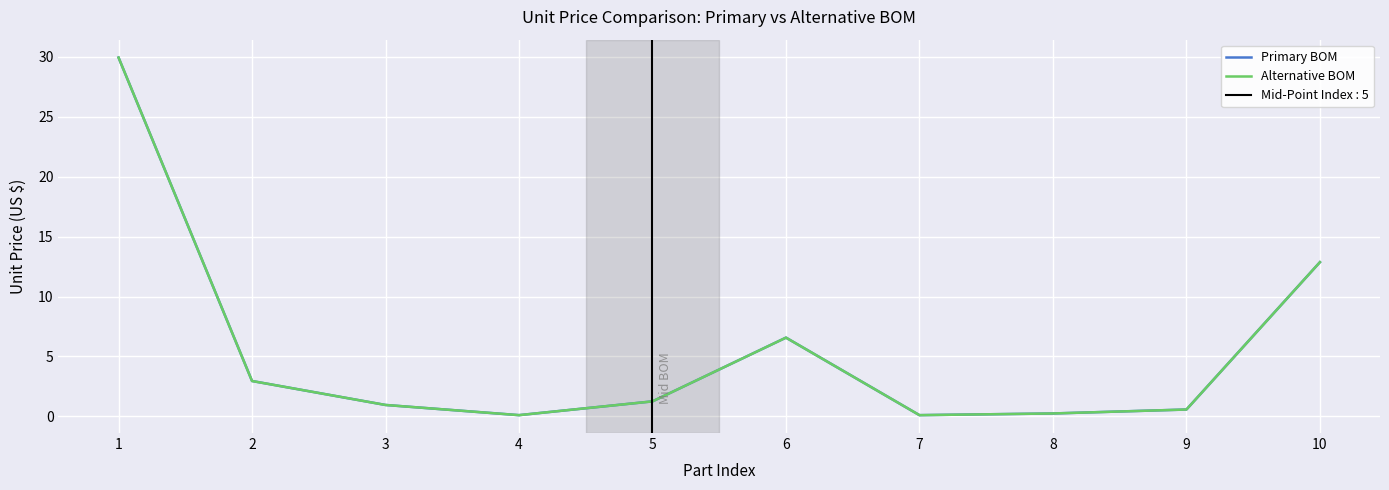

What is the difference between the second highest and minimum values in the Primary BOM series?

12.8